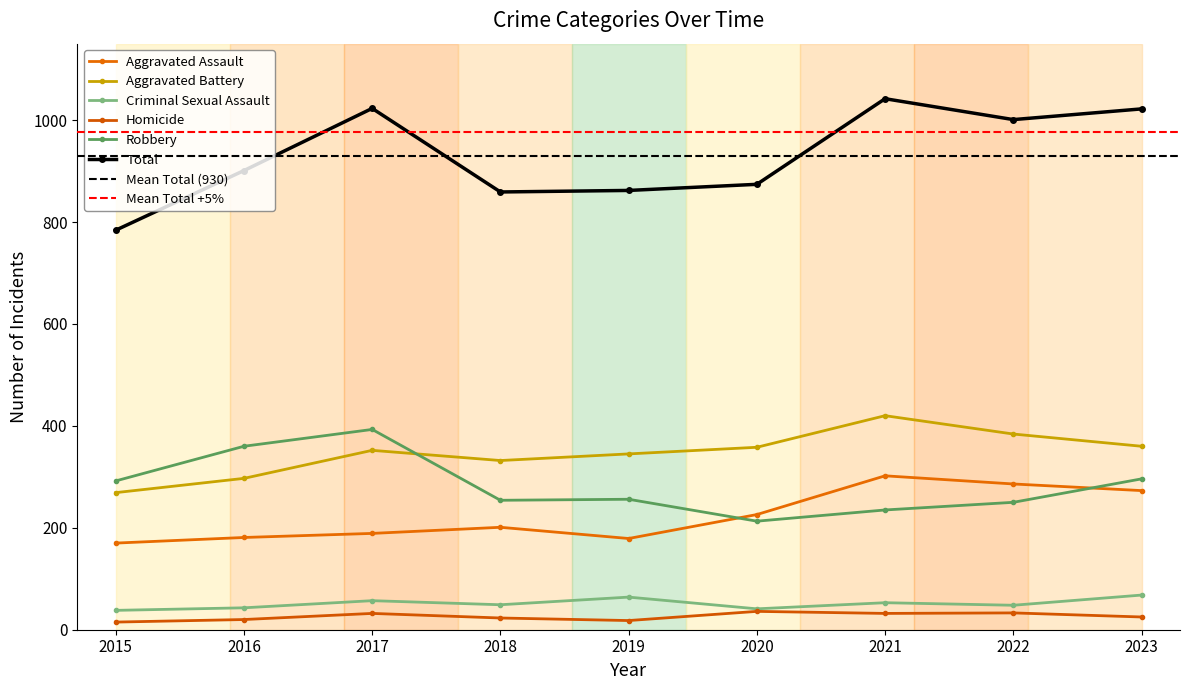

Is it true that Homicide equals 20 at 2016?

True